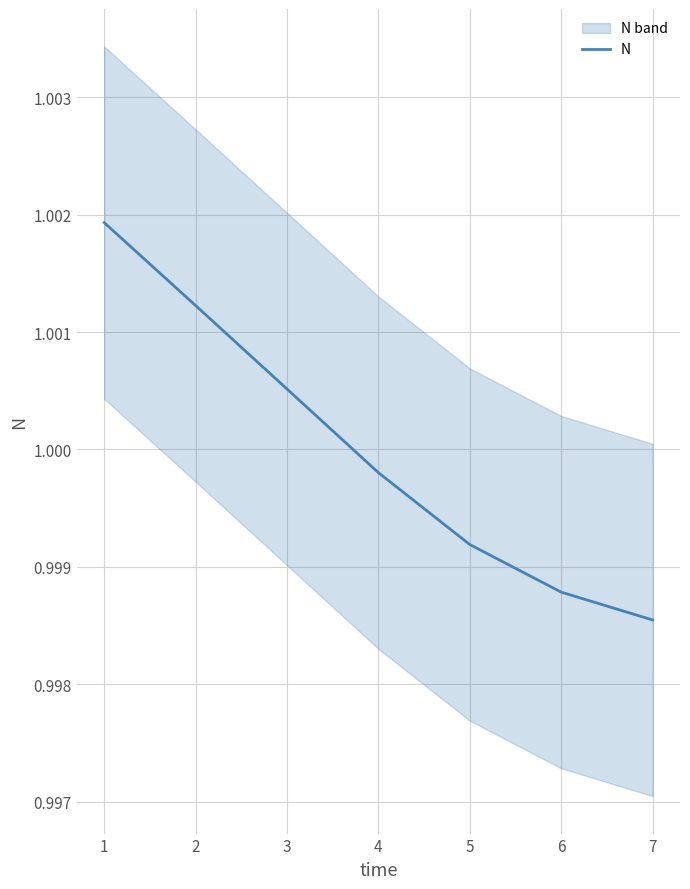

The N series shows 0.3 at 7. True or false?

False